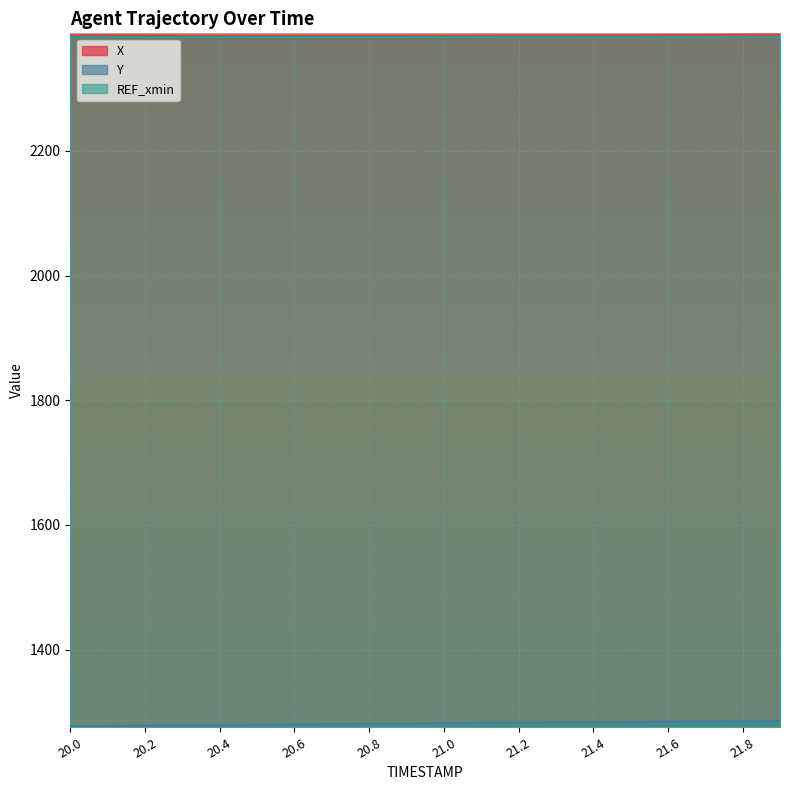

Count the number of data series in this chart.

3